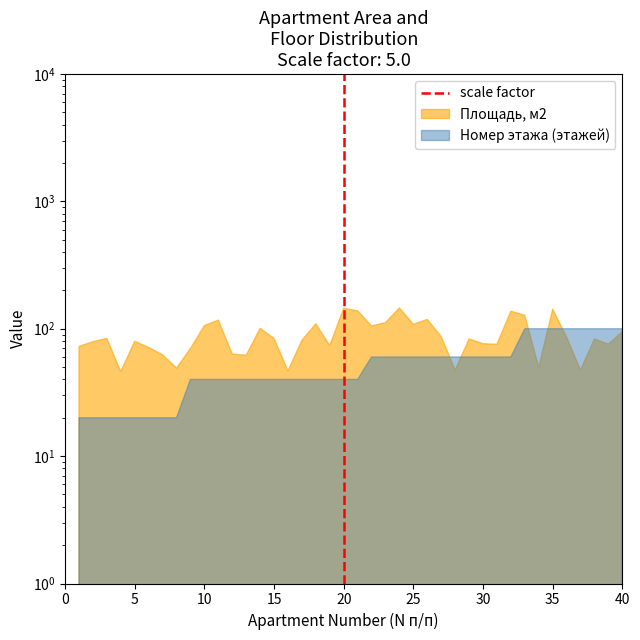

Between 5 and 0, which is larger?

5